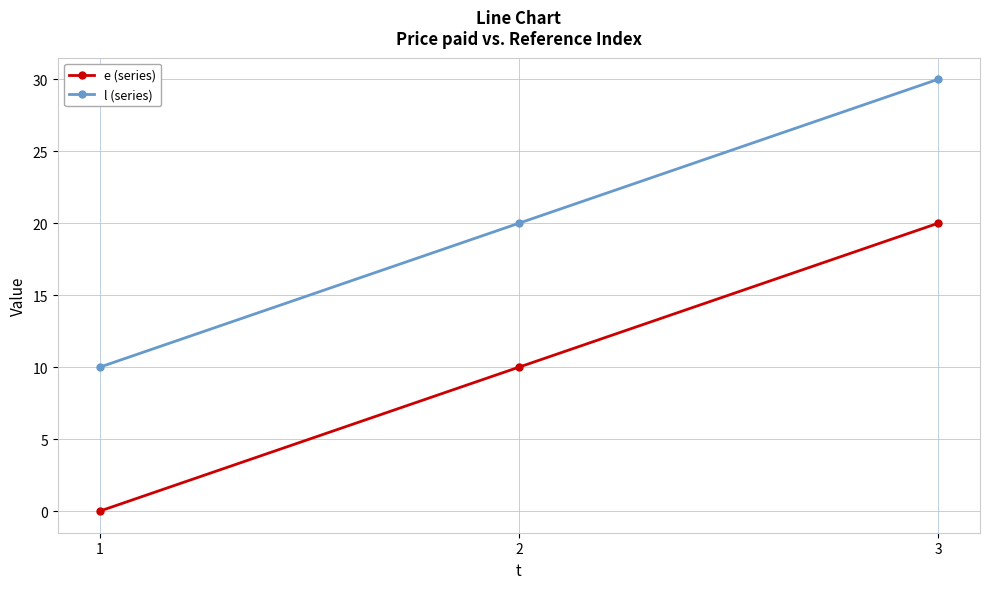

What is the value of the l (series) point at the 1st from the left?

10